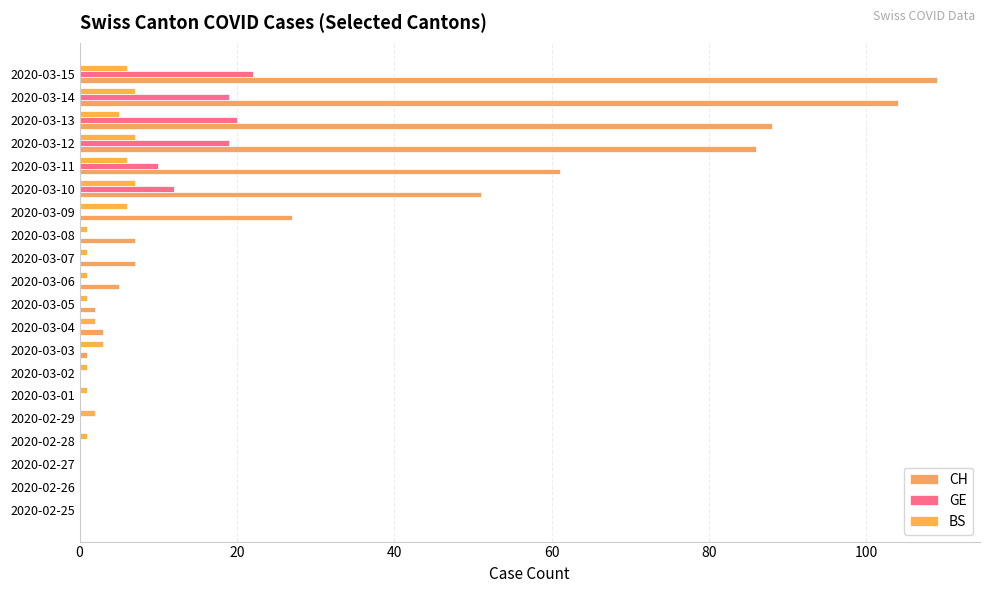

How many distinct data groups are displayed?

3